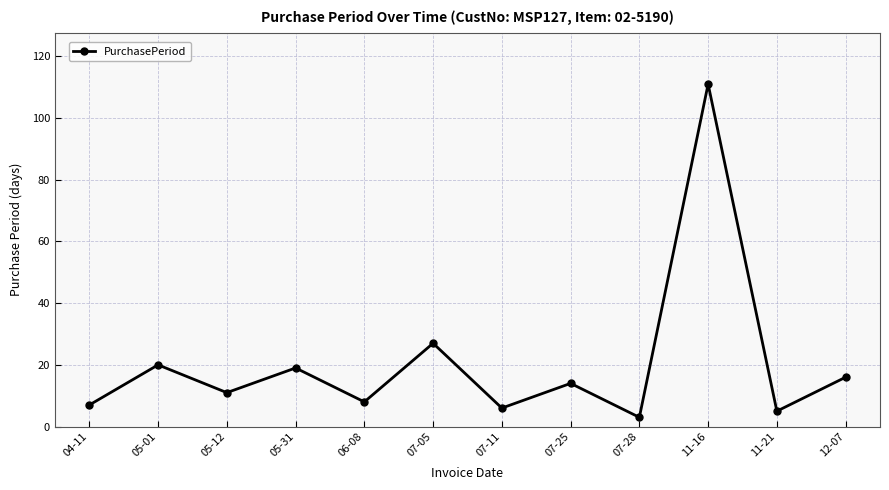

What is the average value?

21